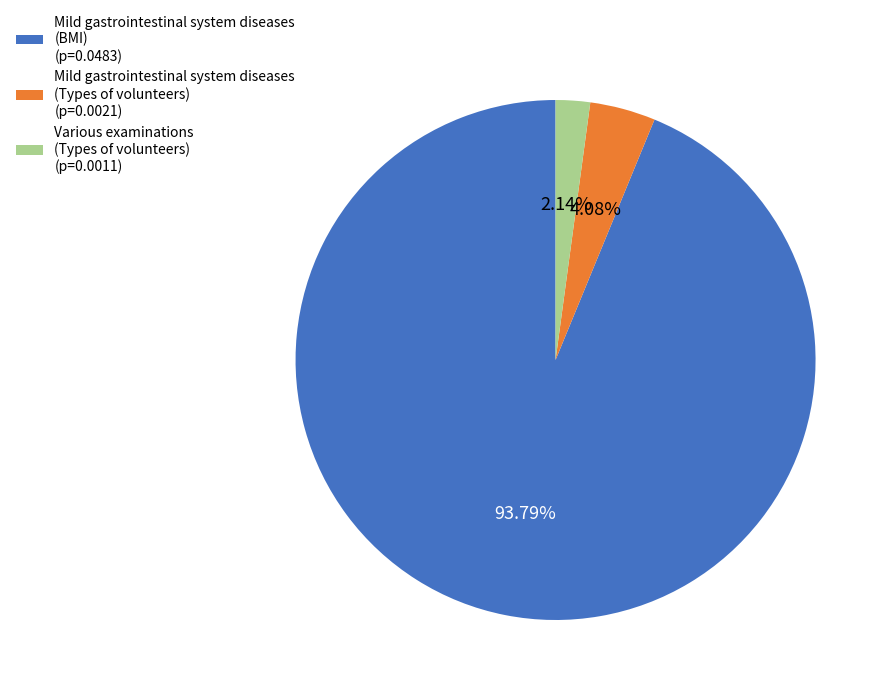

How many slices are in this pie chart?

3